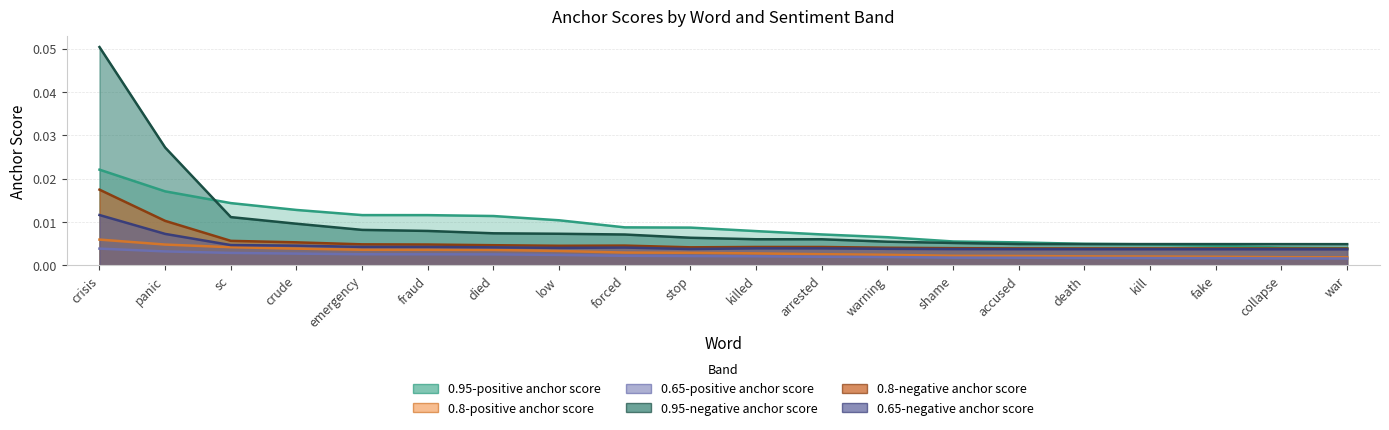

Reading left to right, list all the values displayed in this chart.

0.95-positive anchor score: 0.0	0.0	0.0	0.0	0.0	0.0	0.0	0.0	0.0	0.0	0.0	0.0	0.0	0.0	0.0	0.0	0.0	0.0	0.0	0.0
0.8-positive anchor score: 0.0	0.0	0.0	0.0	0.0	0.0	0.0	0.0	0.0	0.0	0.0	0.0	0.0	0.0	0.0	0.0	0.0	0.0	0.0	0.0
0.65-positive anchor score: 0.0	0.0	0.0	0.0	0.0	0.0	0.0	0.0	0.0	0.0	0.0	0.0	0.0	0.0	0.0	0.0	0.0	0.0	0.0	0.0
0.95-negative anchor score: 0.1	0.0	0.0	0.0	0.0	0.0	0.0	0.0	0.0	0.0	0.0	0.0	0.0	0.0	0.0	0.0	0.0	0.0	0.0	0.0
0.8-negative anchor score: 0.0	0.0	0.0	0.0	0.0	0.0	0.0	0.0	0.0	0.0	0.0	0.0	0.0	0.0	0.0	0.0	0.0	0.0	0.0	0.0
0.65-negative anchor score: 0.0	0.0	0.0	0.0	0.0	0.0	0.0	0.0	0.0	0.0	0.0	0.0	0.0	0.0	0.0	0.0	0.0	0.0	0.0	0.0